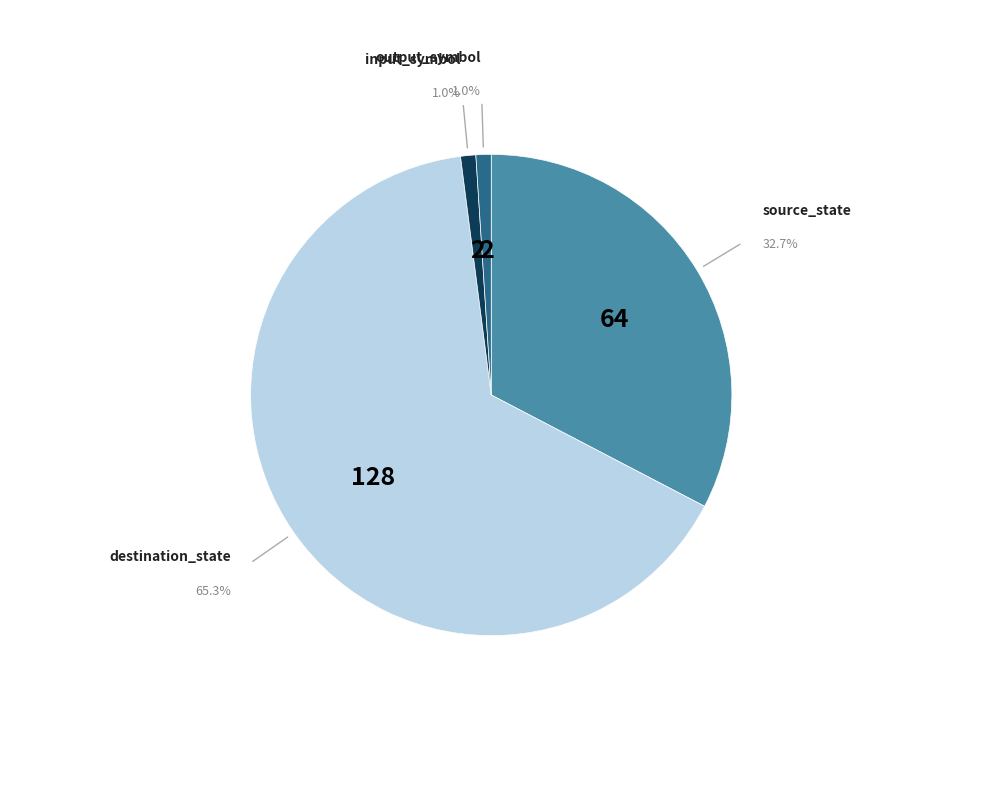

To the nearest percent, what is the difference between the destination_state and source_state slice percentages?

33%